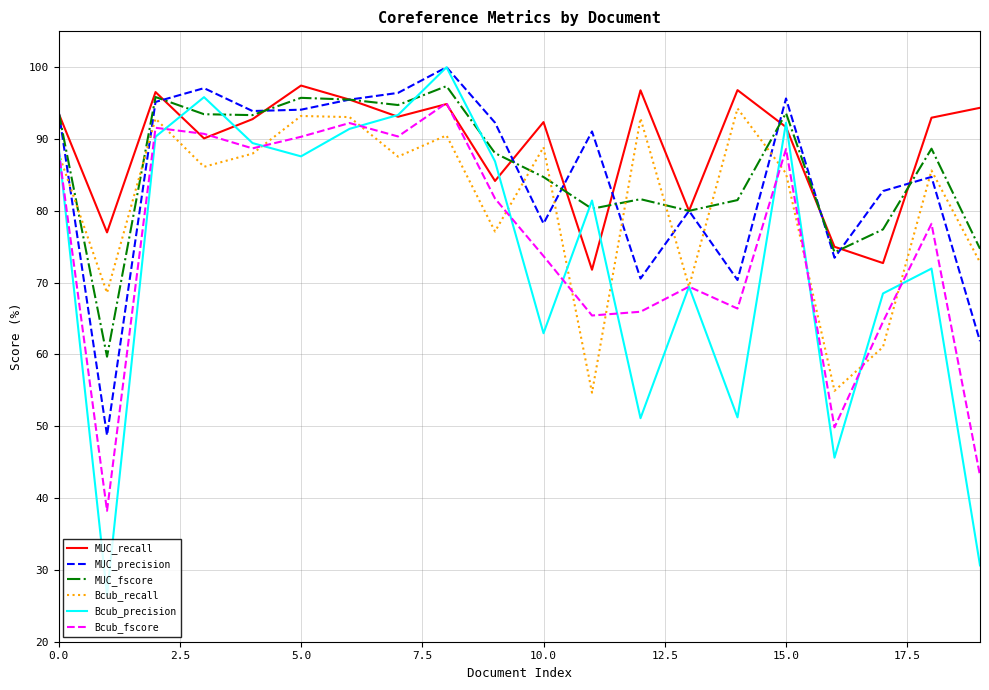

What is the greatest value displayed?

100.0